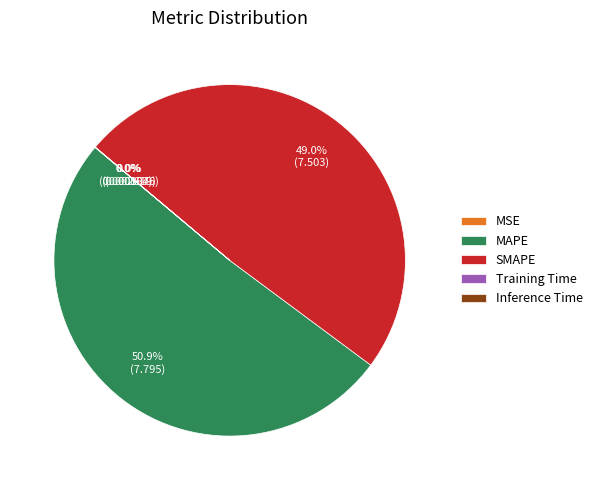

Is there a majority slice in this chart?

Yes